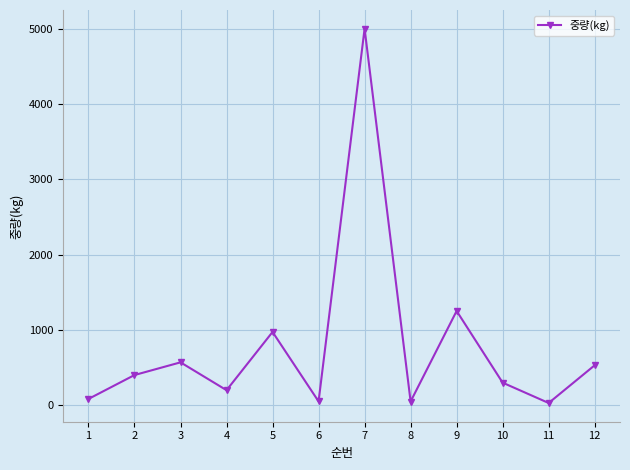

The value at 12 is 531.0. True or false?

True